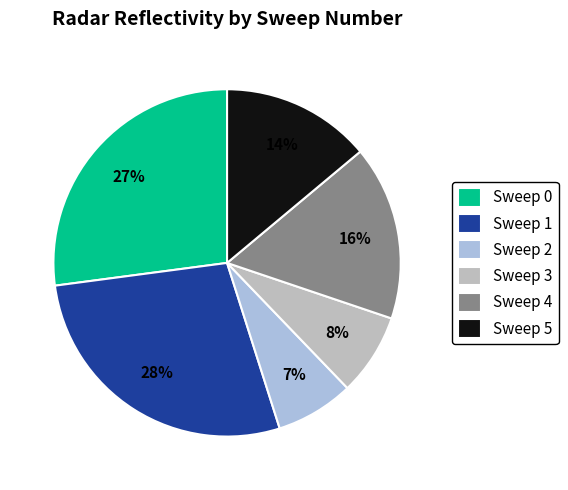

How many slices are in this pie chart?

6